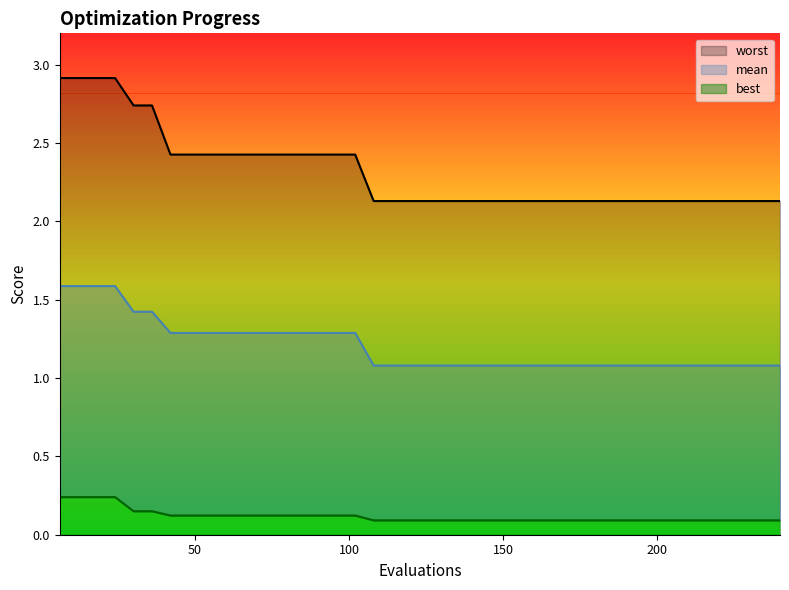

At how many categories does at least one series exceed 0?

40